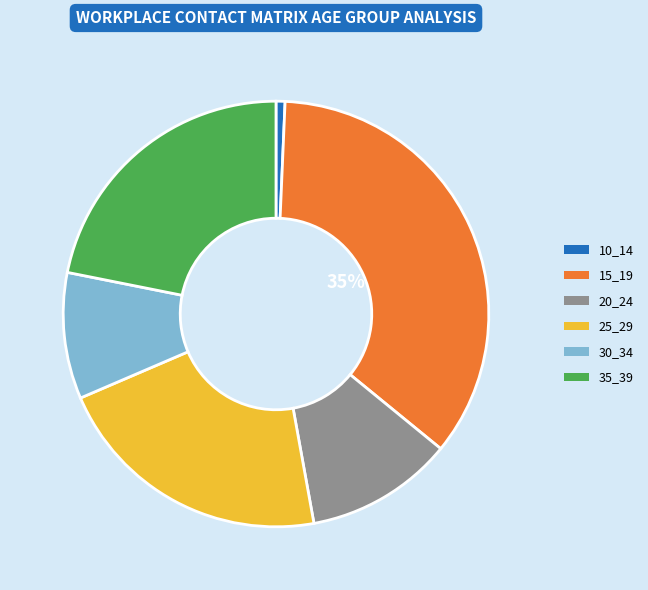

Does any single category account for the majority?

No